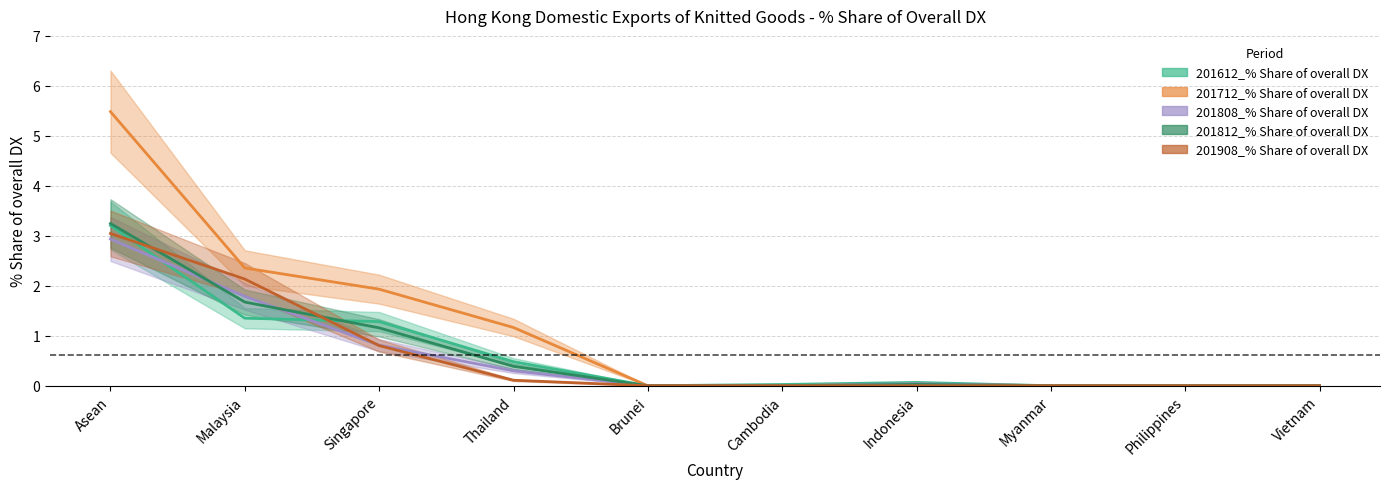

What is the approximate value of 201612_% Share of overall DX at Malaysia?

1.4